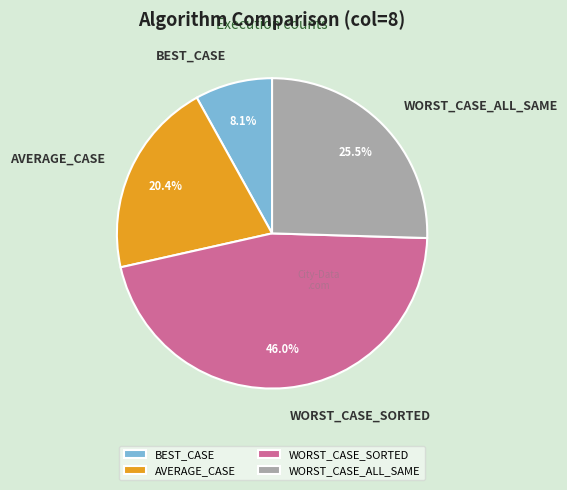

Which has a higher value, WORST_CASE_ALL_SAME or WORST_CASE_SORTED?

WORST_CASE_SORTED